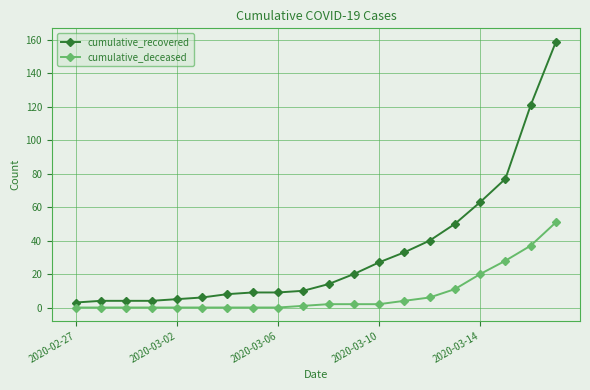

What is the greatest value displayed?

159